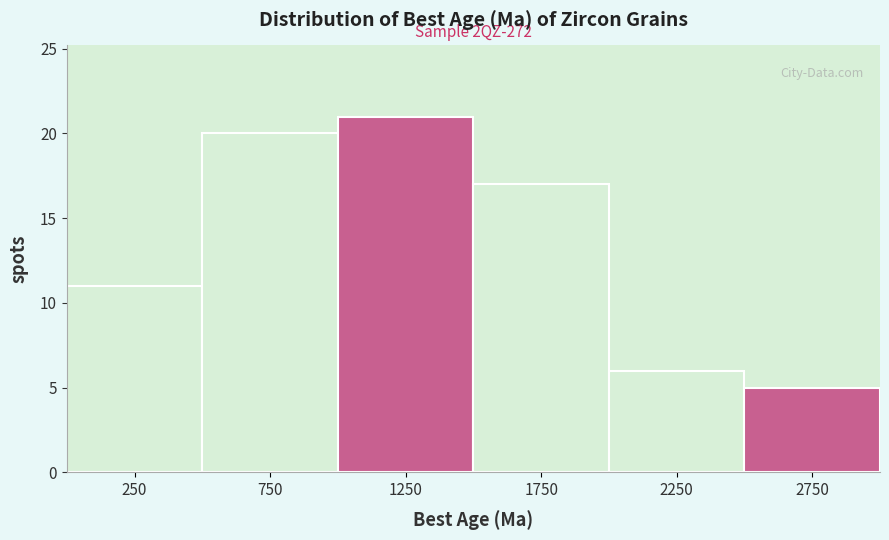

Over which range of the x-axis is the bar tallest?

1000 to 1500